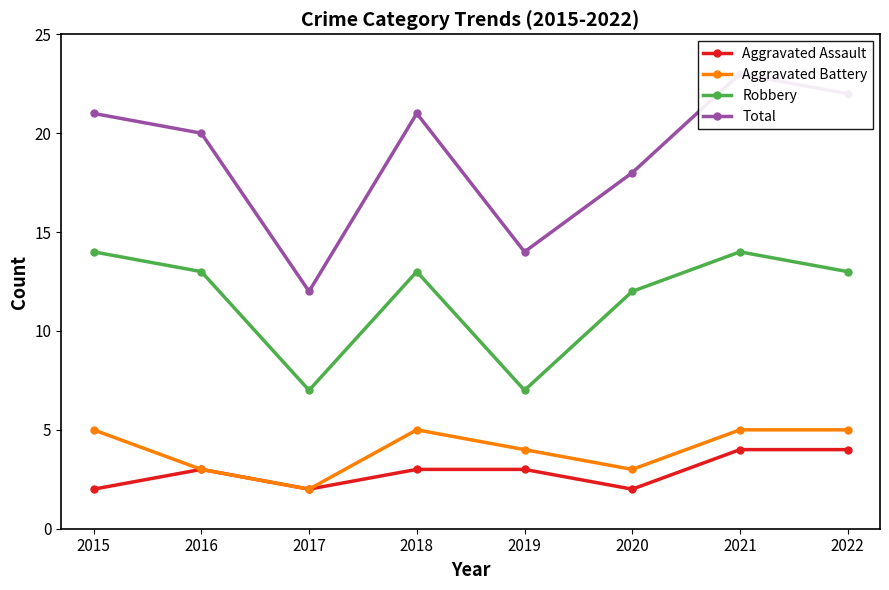

What is the total value across all series at 2018?

42